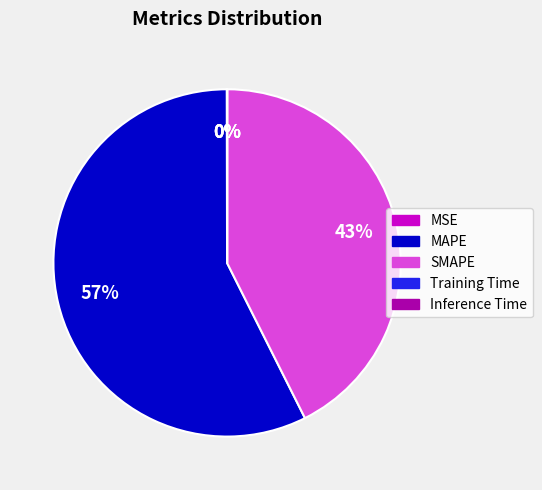

Which slice is the largest?

MAPE